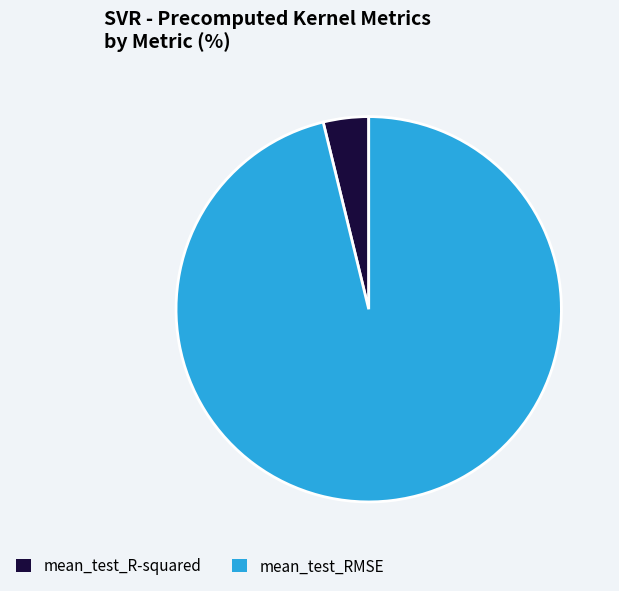

Is there a majority slice in this chart?

Yes